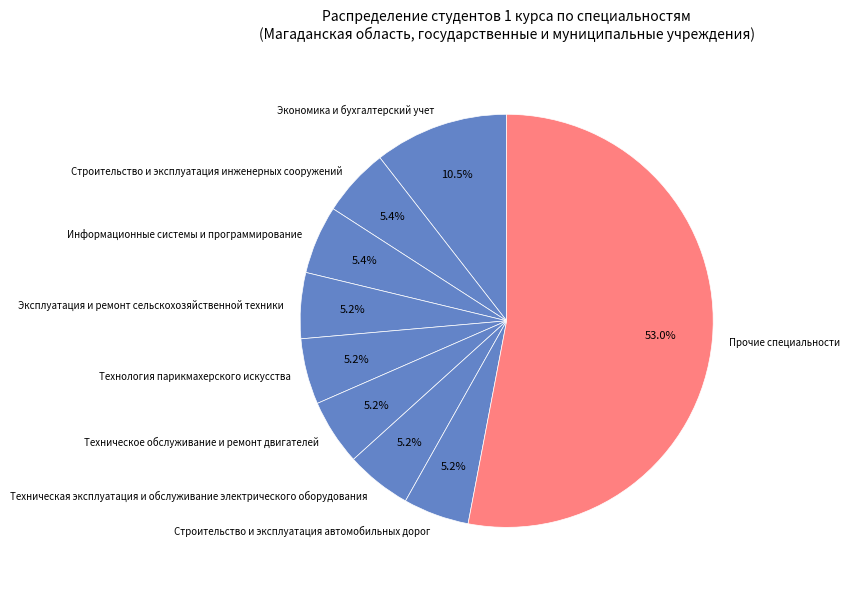

Is there any slice that represents more than half of the pie?

Yes